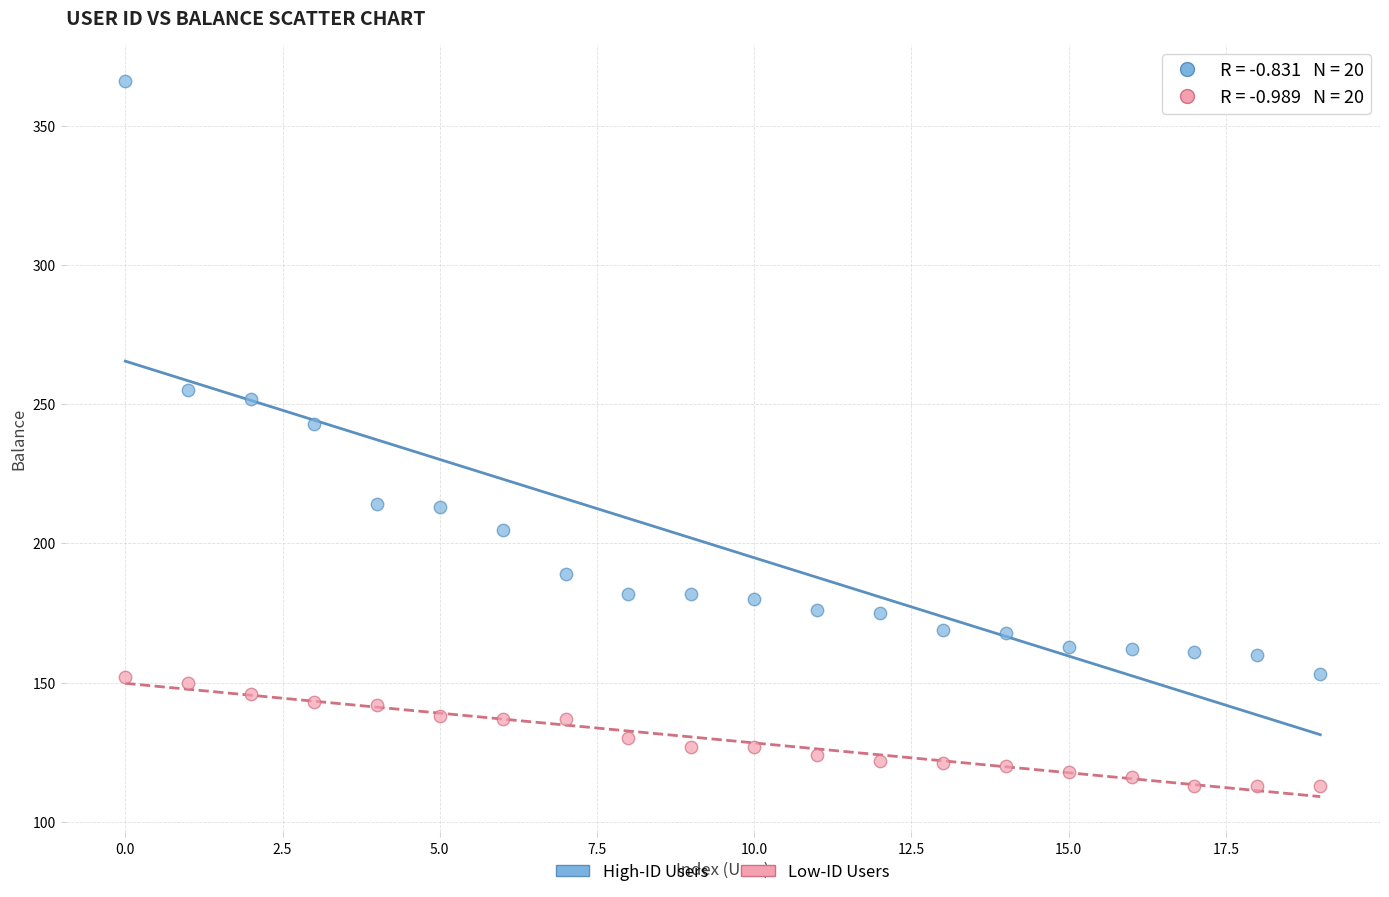

Which series has the widest spread of Y values?

High-ID Users